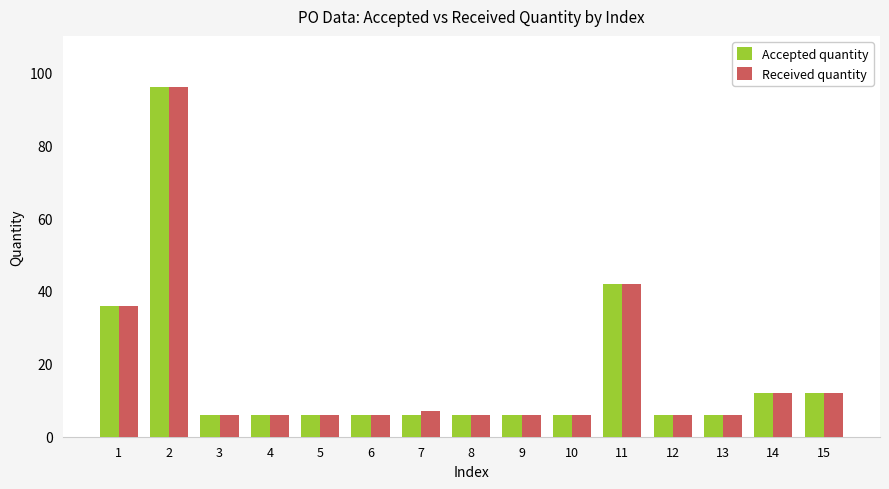

What is the value of the Received quantity bar at the 9th from the left?

6